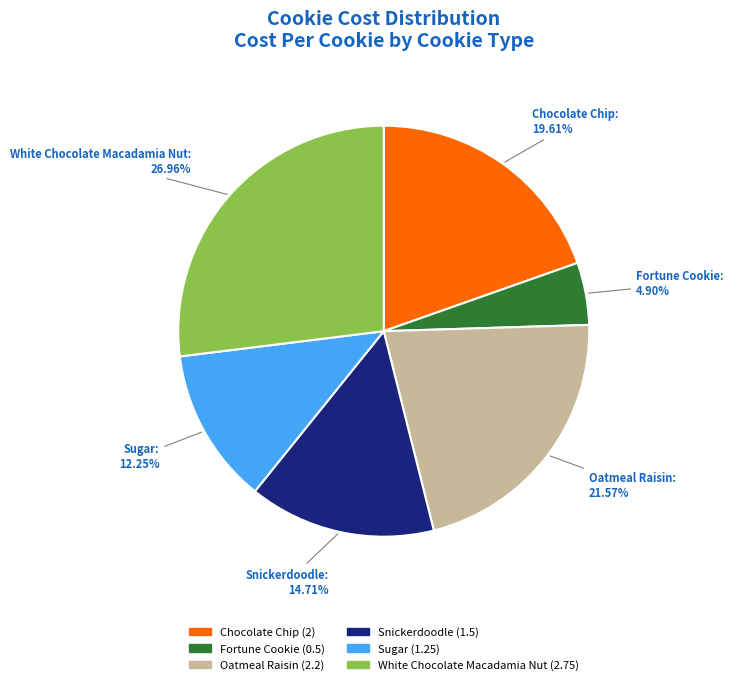

Is it true that Oatmeal Raisin is 11% of the pie?

False